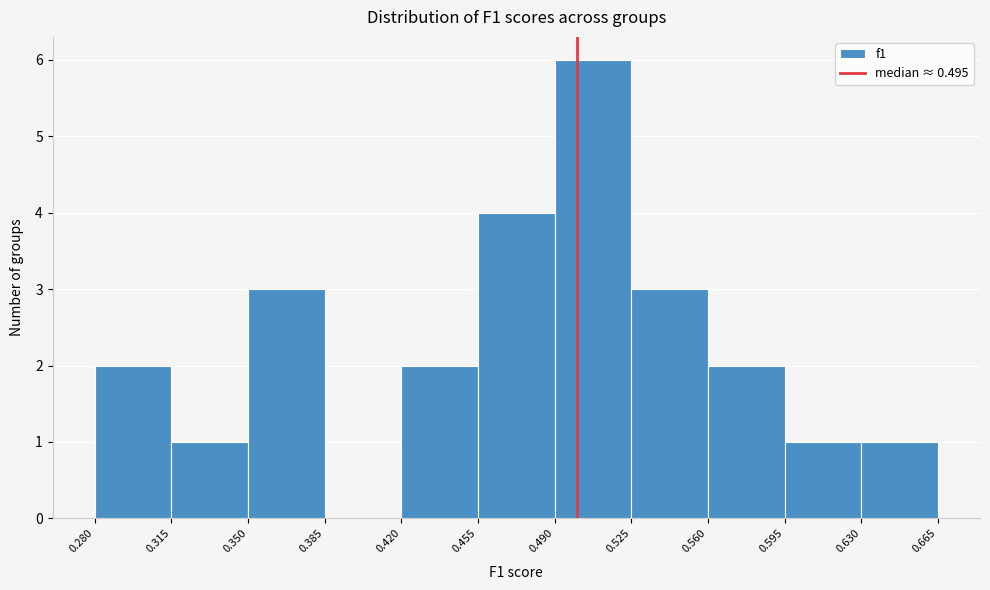

Which range on the x-axis has the tallest bar?

0.490 to 0.525